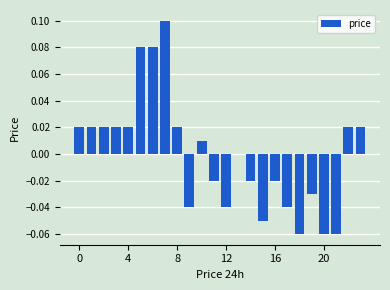

How many data points does each series have?

24